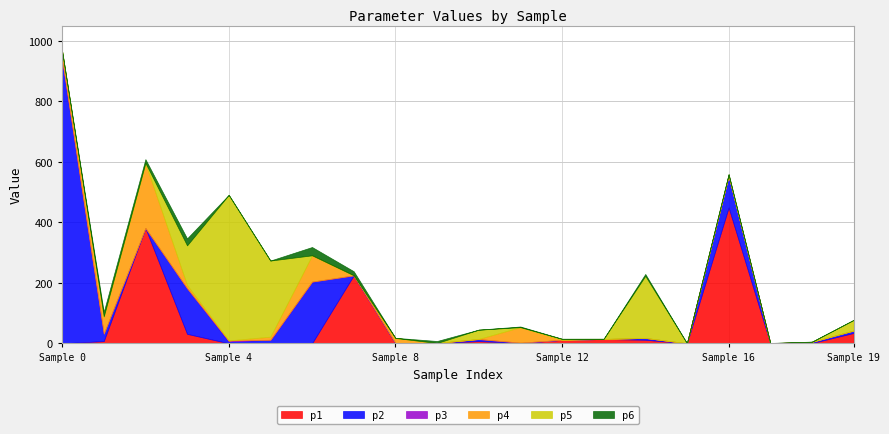

At how many categories does at least one series exceed 176?

8